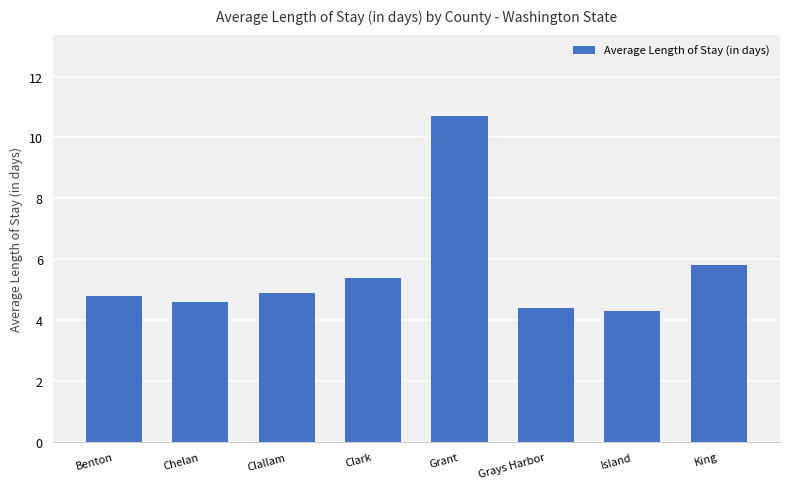

What is the ratio of the value at Clallam to the value at Grant?

0.5